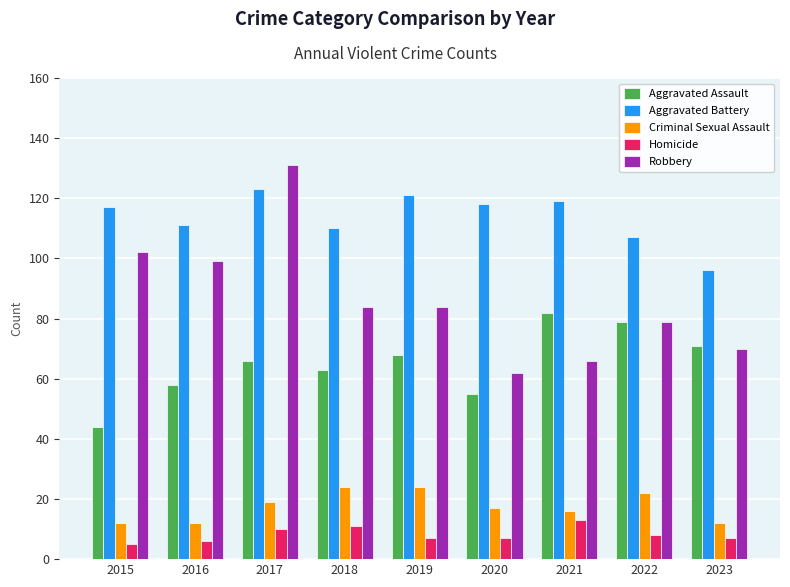

At which label does Homicide first exceed 7?

2017